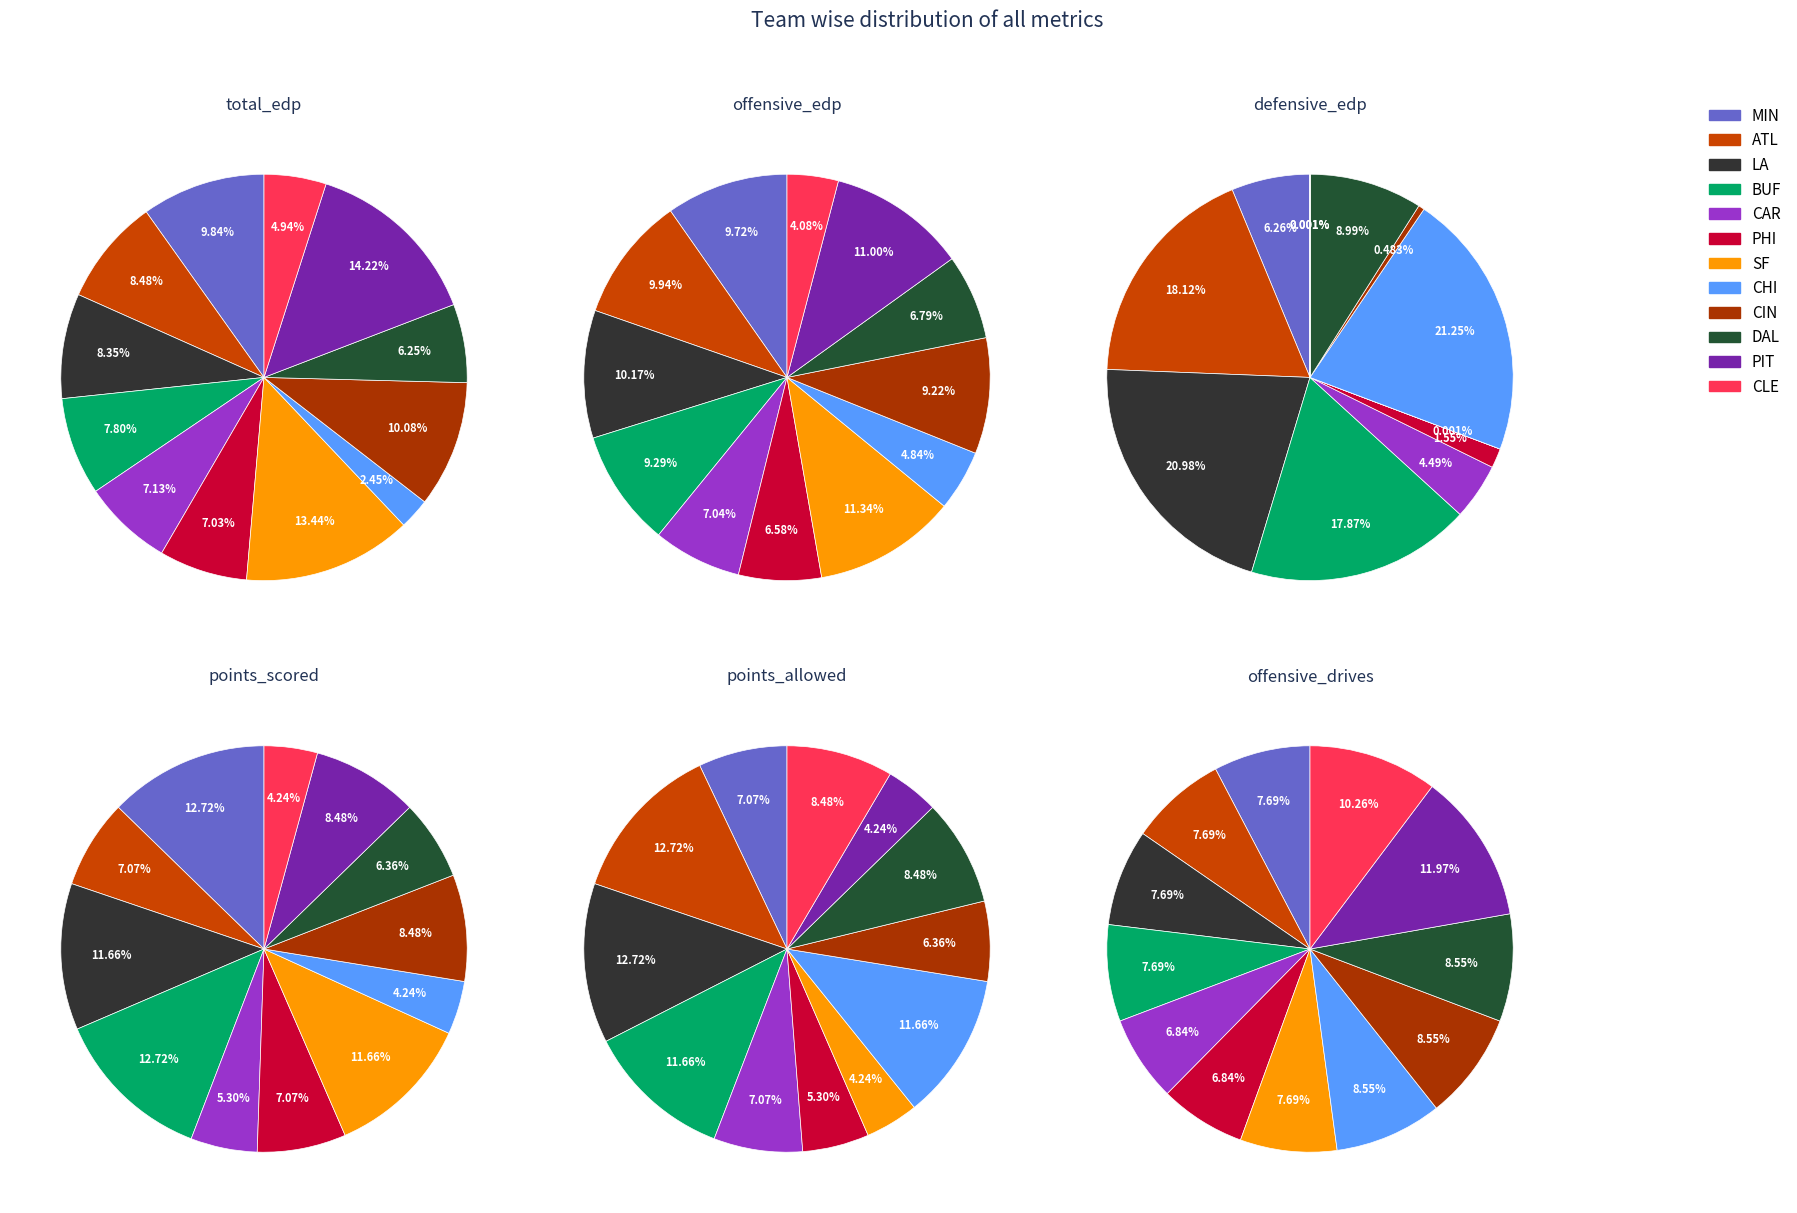

The ATL slice represents 1% of the pie. True or false?

False